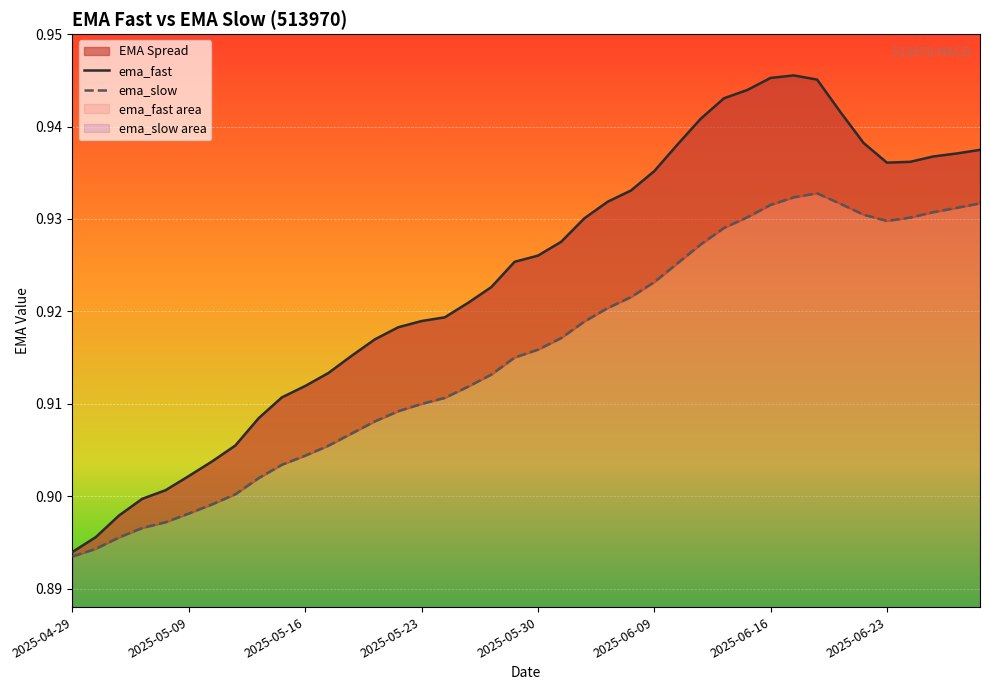

Count the number of categories in the chart.

40